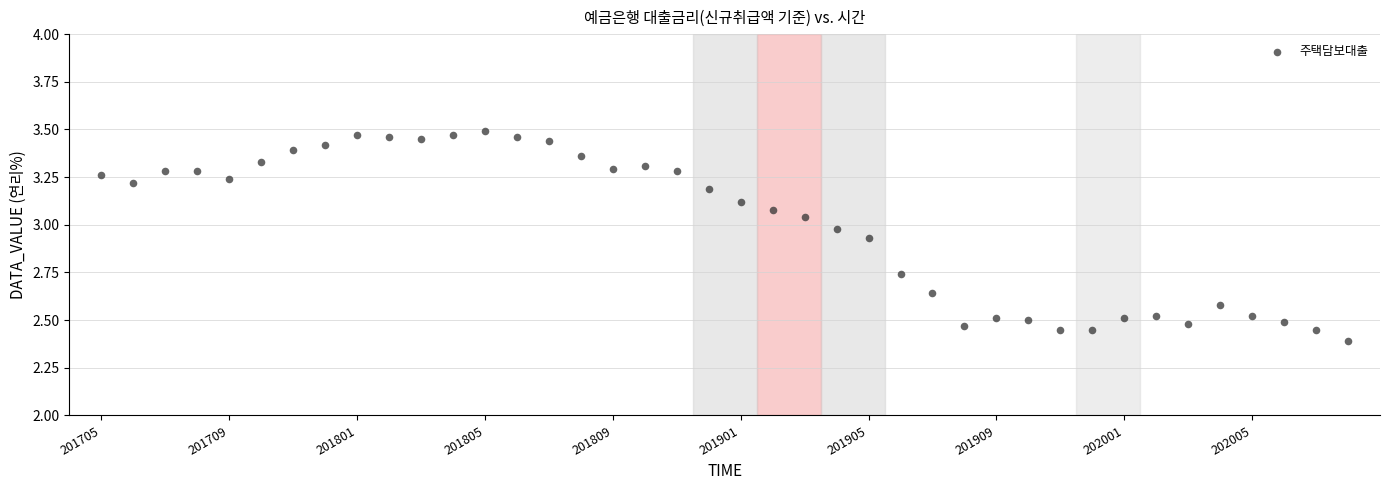

What is the range of Y values (max minus min)?

1.1